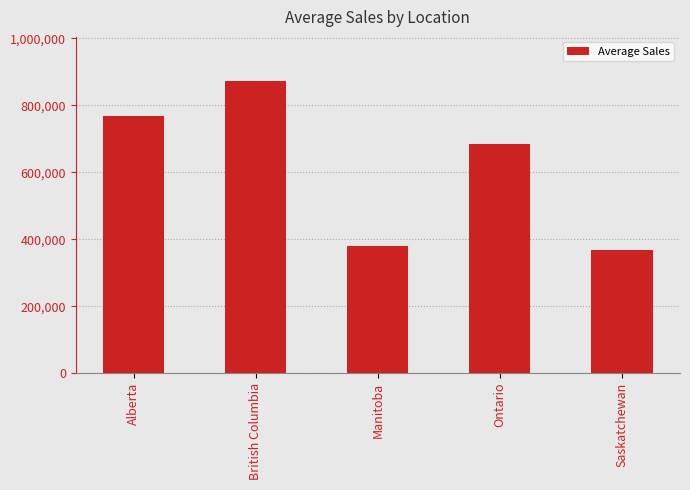

Rank the categories by value from lowest to highest.

Saskatchewan, Manitoba, Ontario, Alberta, British Columbia